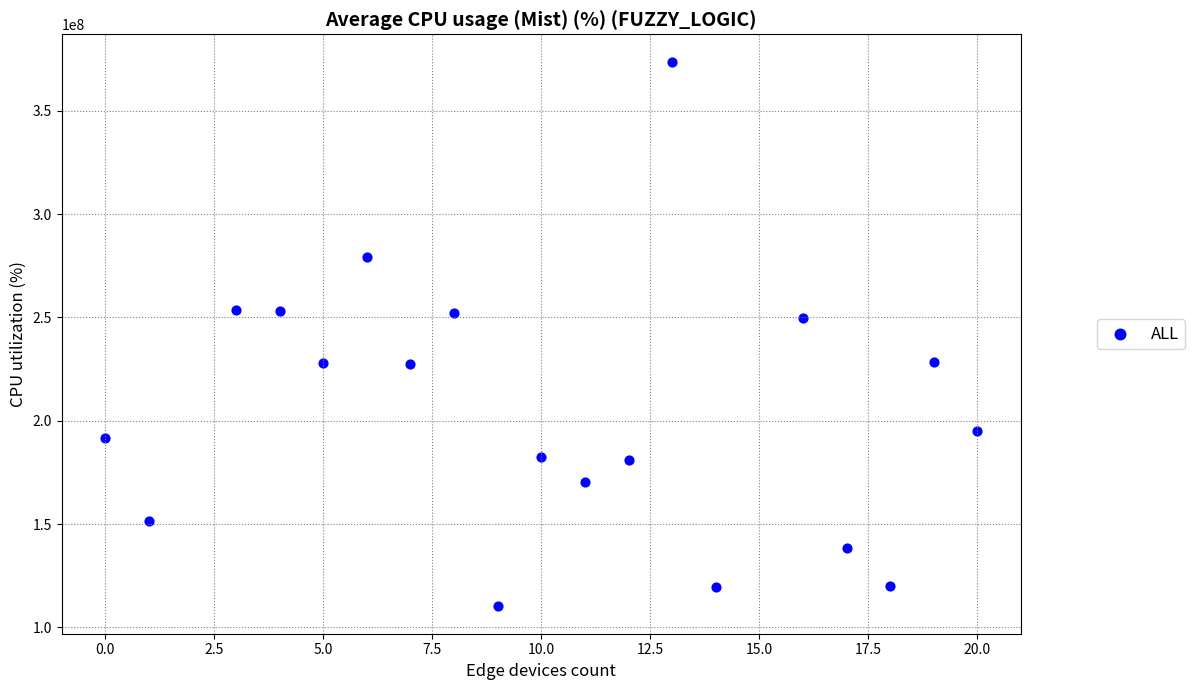

What is the range of Y values (max minus min)?

263633525.9